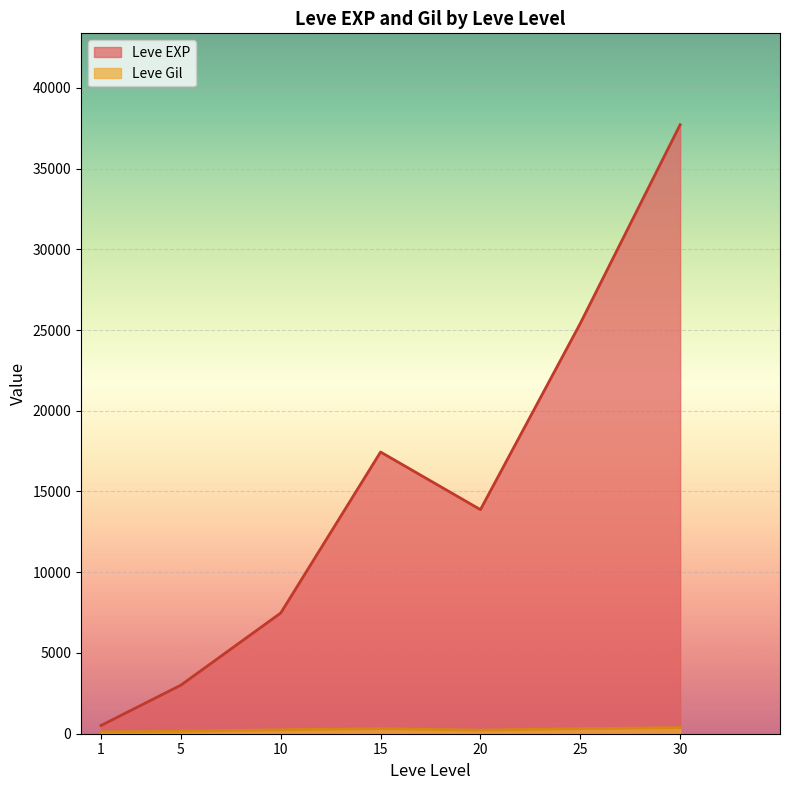

The value of Leve EXP at 20 is 15491. True or false?

False